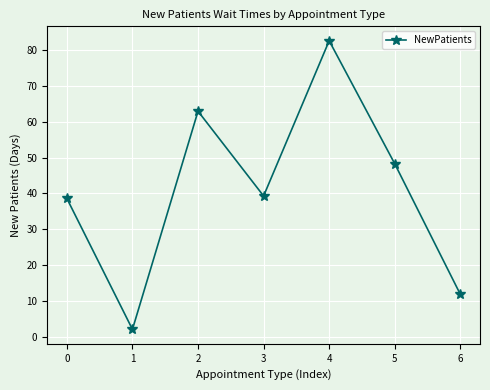

True or false: the data shows 63.0 at 2.

True